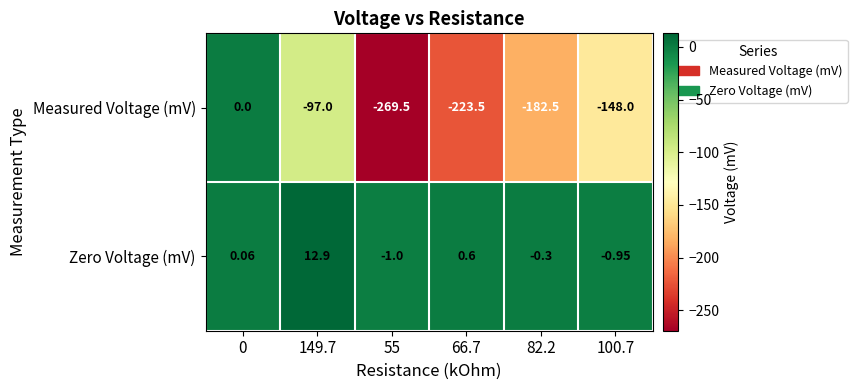

Rank the series at 55 from lowest to highest value.

Measured Voltage (mV), Zero Voltage (mV)